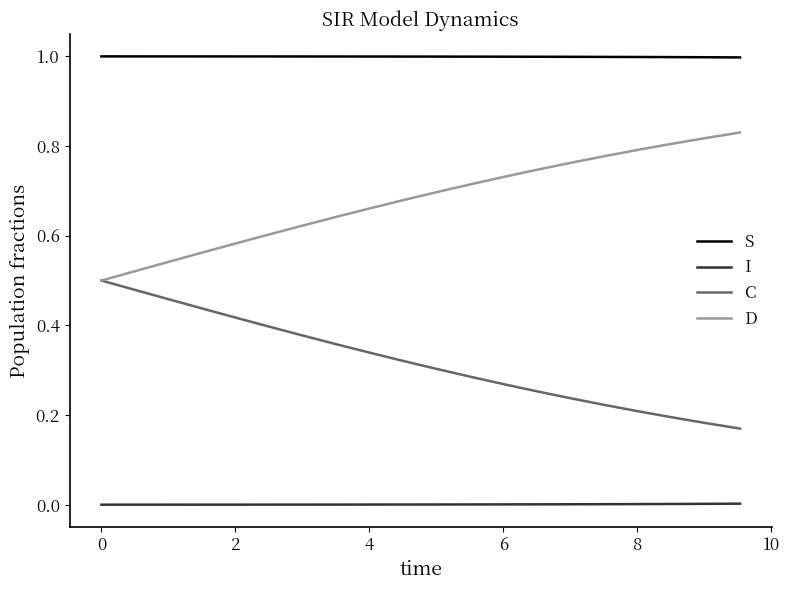

True or false: I and C intersect in this chart.

False